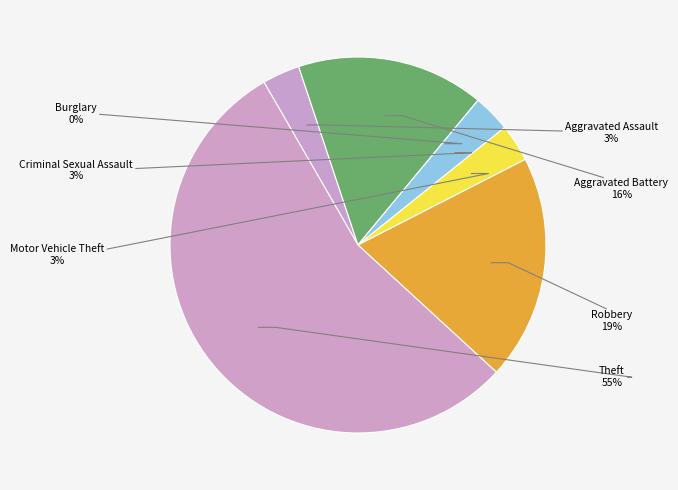

To the nearest percent, what is the difference between the largest and smallest slice percentages?

55%